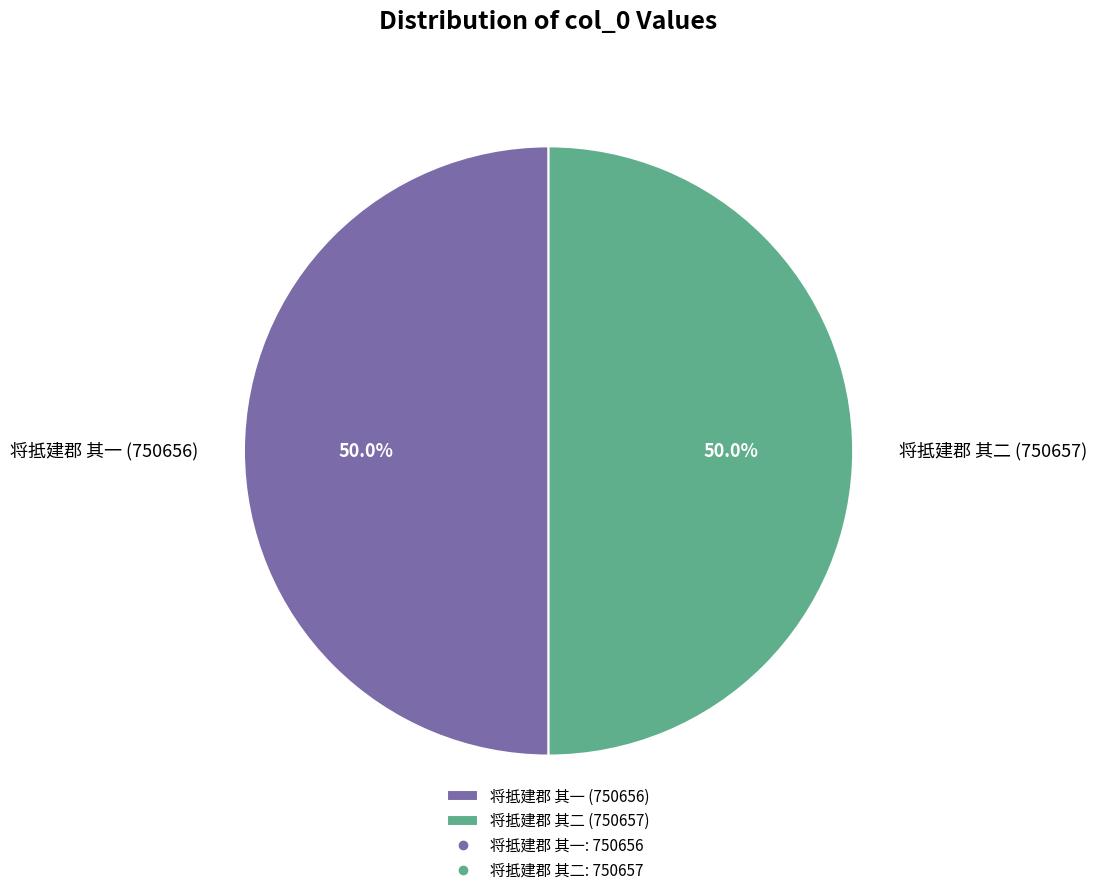

To the nearest percent, what portion does 将抵建郡 其二 represent?

50%